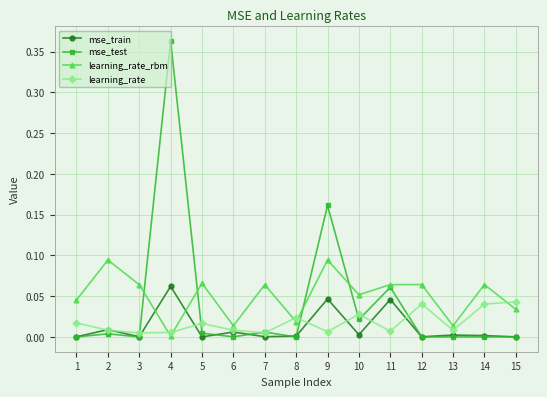

True or false: mse_train and learning_rate_rbm intersect in this chart.

True